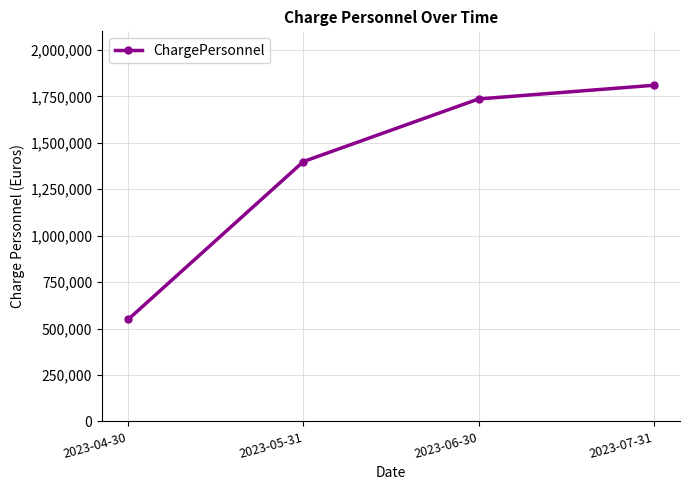

How many categories are shown in the chart?

4